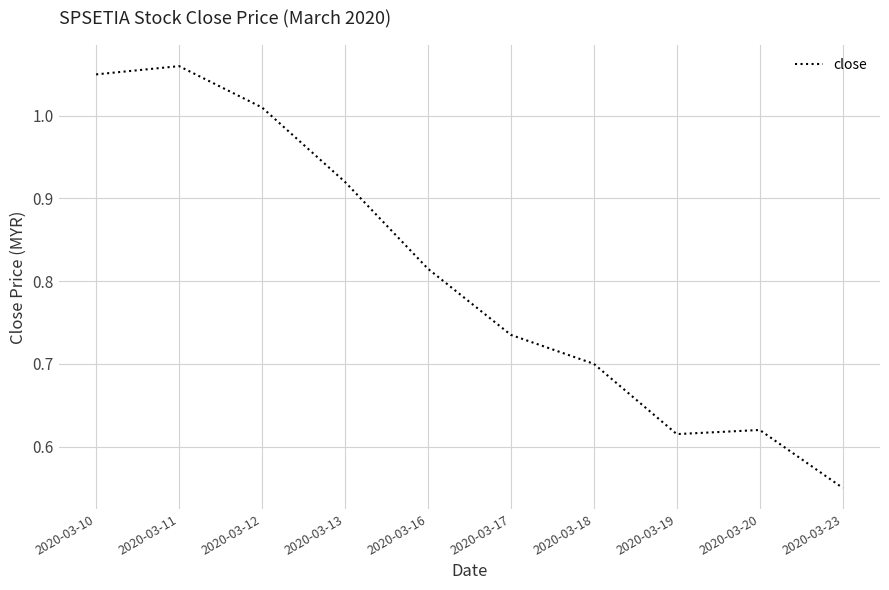

Rank the categories by value from highest to lowest.

2020-03-11, 2020-03-10, 2020-03-12, 2020-03-13, 2020-03-16, 2020-03-17, 2020-03-18, 2020-03-20, 2020-03-19, 2020-03-23